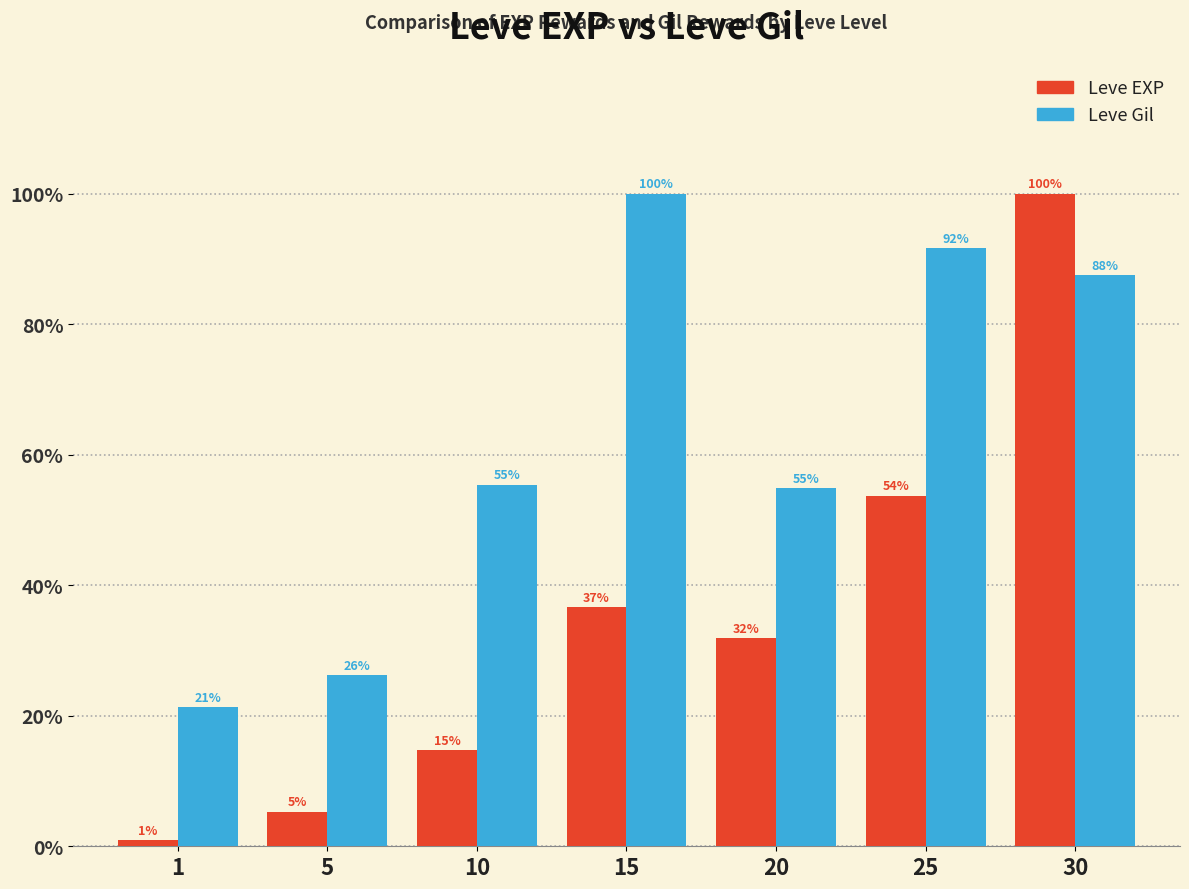

Rank the series by their average value, from lowest to highest.

Leve EXP, Leve Gil